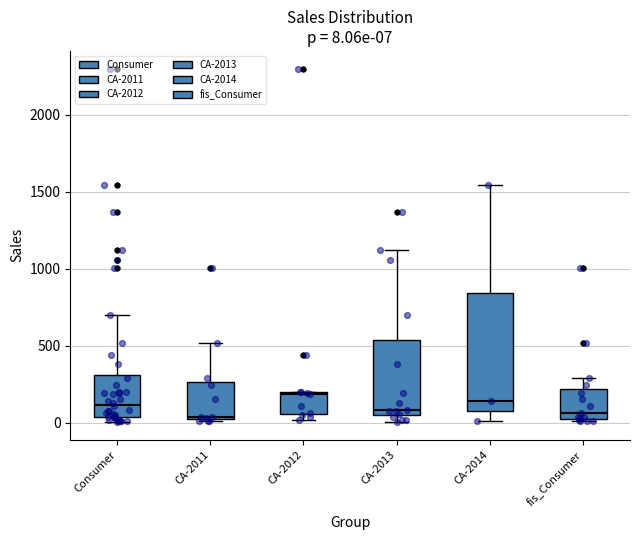

Comparing the boxes themselves (not the whiskers), which one is the tallest?

CA-2014